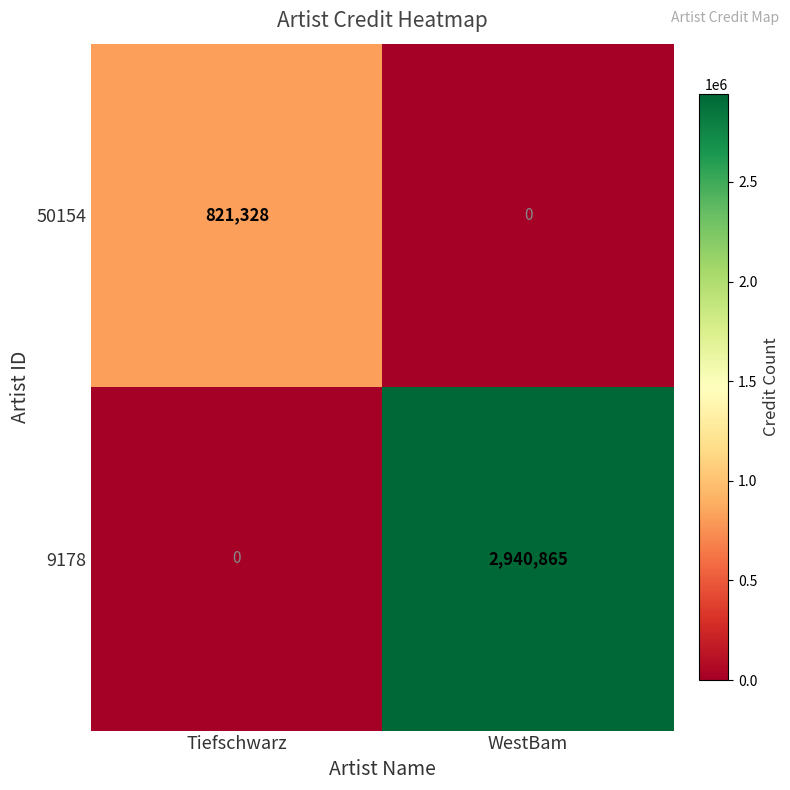

What is the maximum value for 9178?

2940865